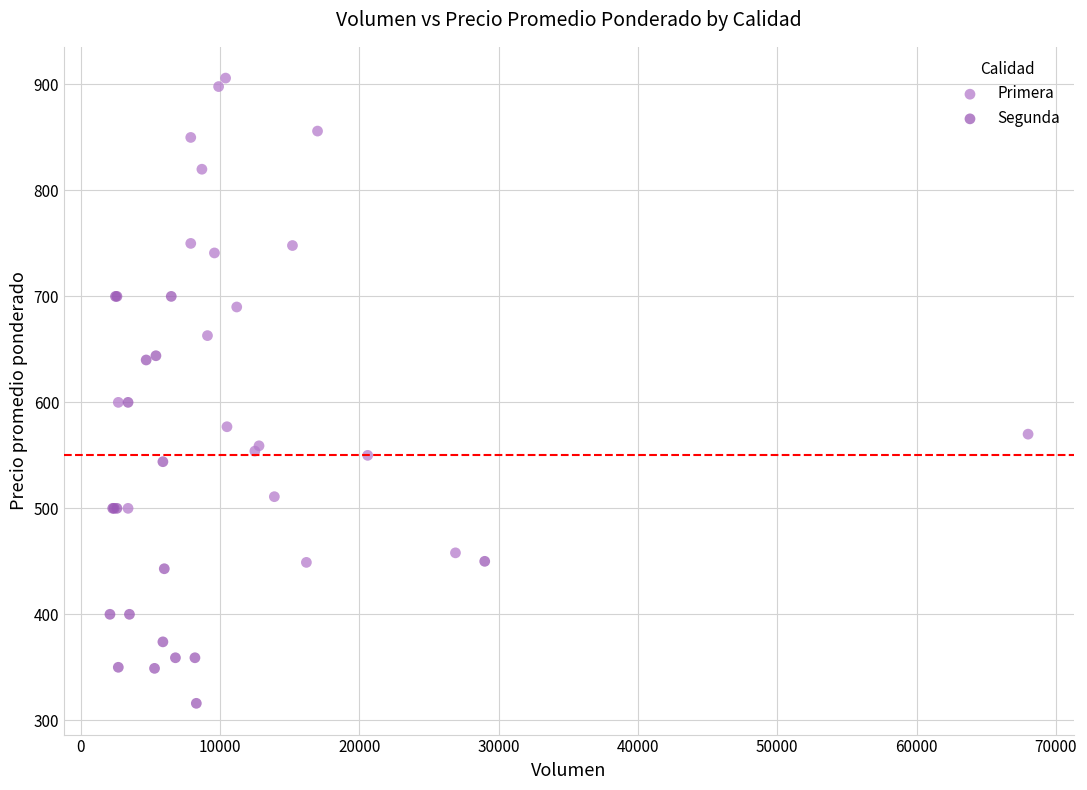

Which series has the largest Y range (max minus min)?

Primera